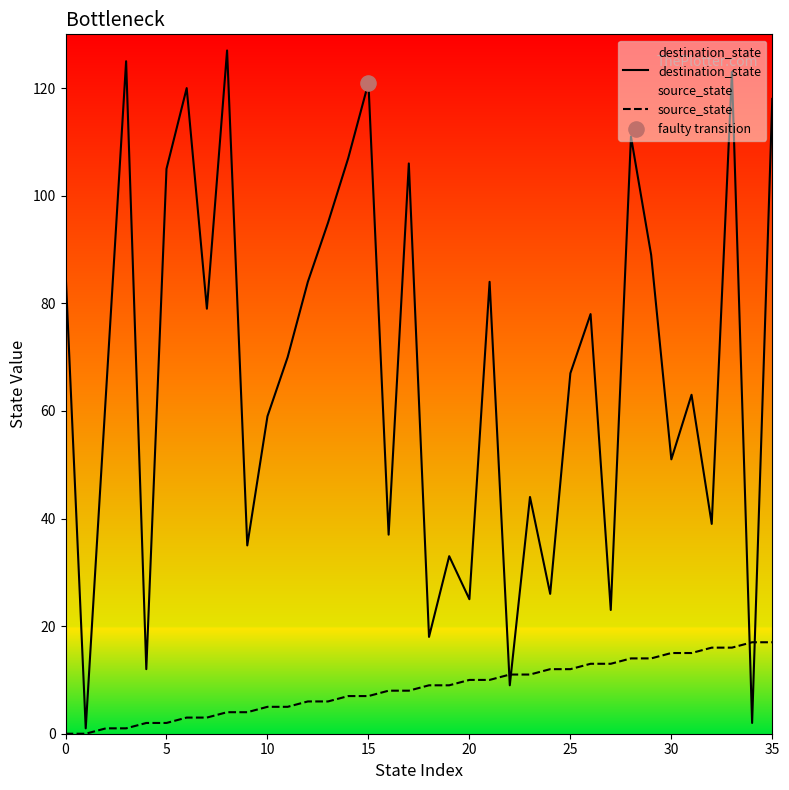

Which series has the widest spread of Y values?

destination_state